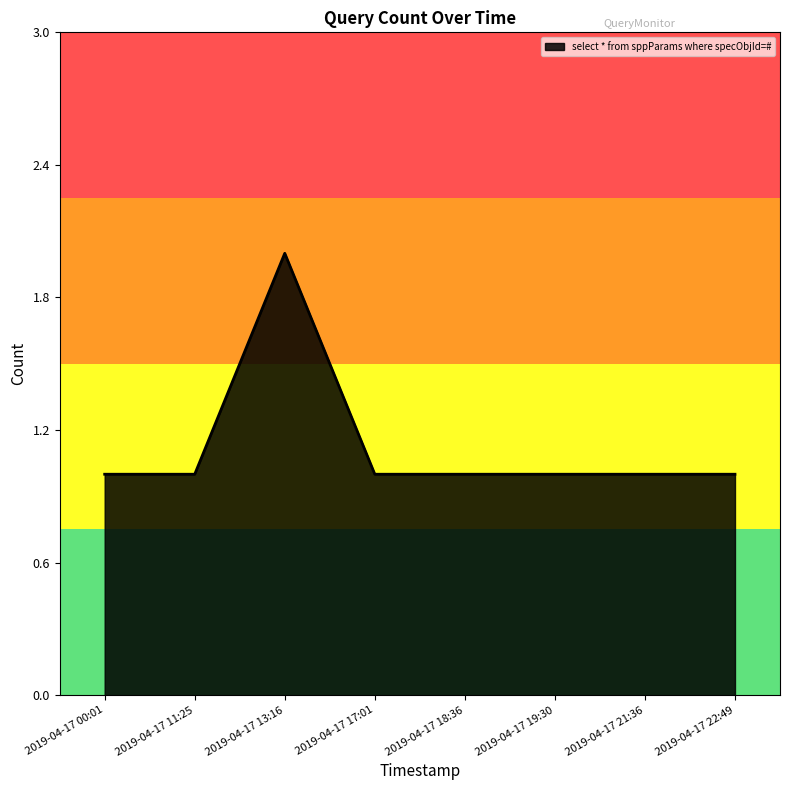

Which label corresponds to the largest value in the chart?

2019-04-17 13:16